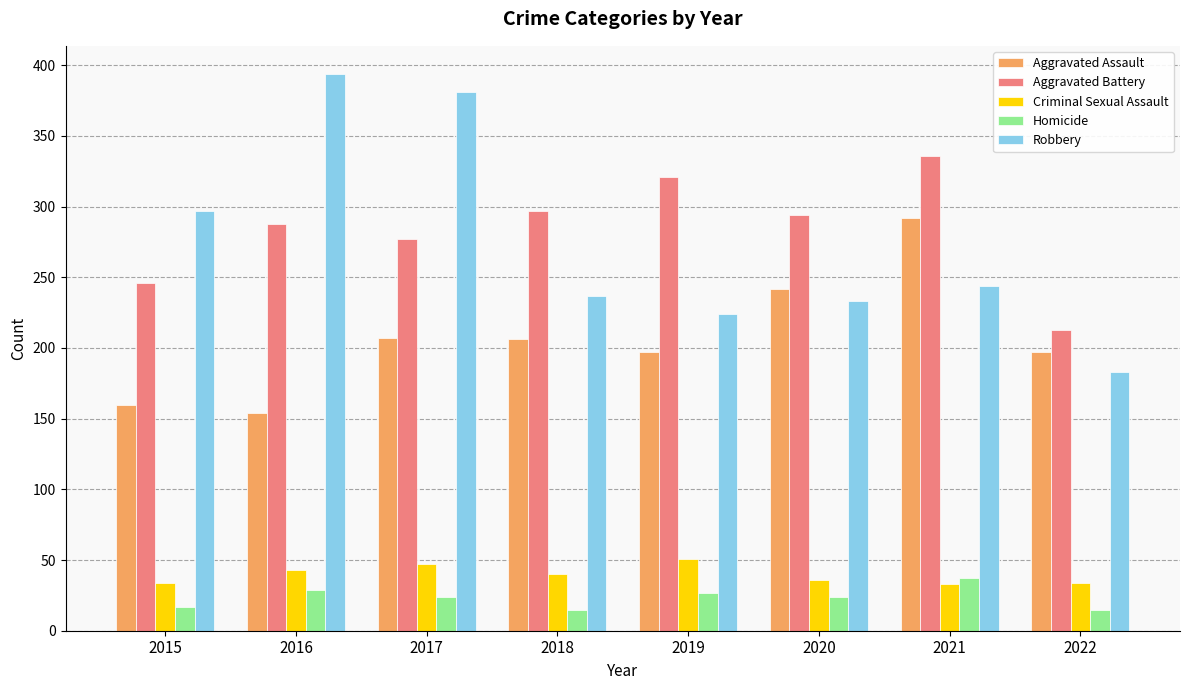

Which series has the widest spread of values?

Robbery